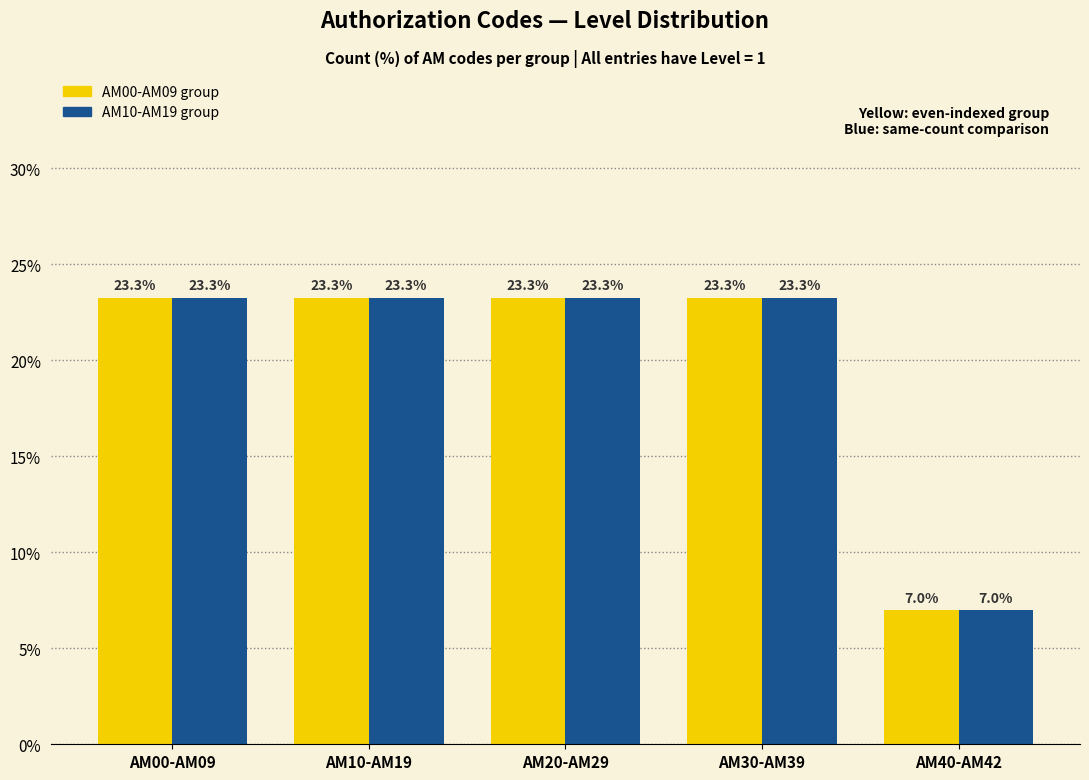

Is the value of AM10-AM19 group at AM40-AM42 greater than the value of AM00-AM09 group at AM20-AM29?

No